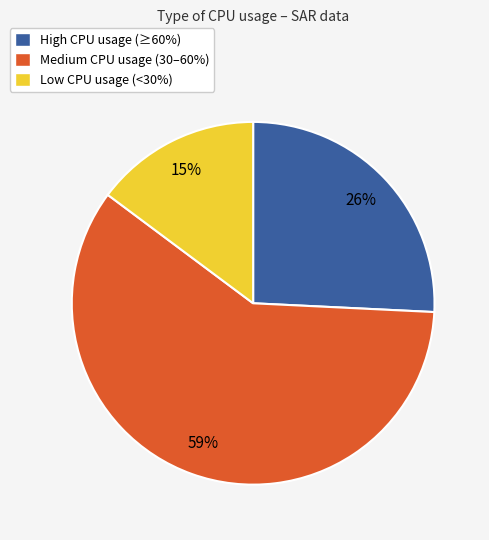

To the nearest percent, what portion does High CPU usage (≥60%) represent?

26%